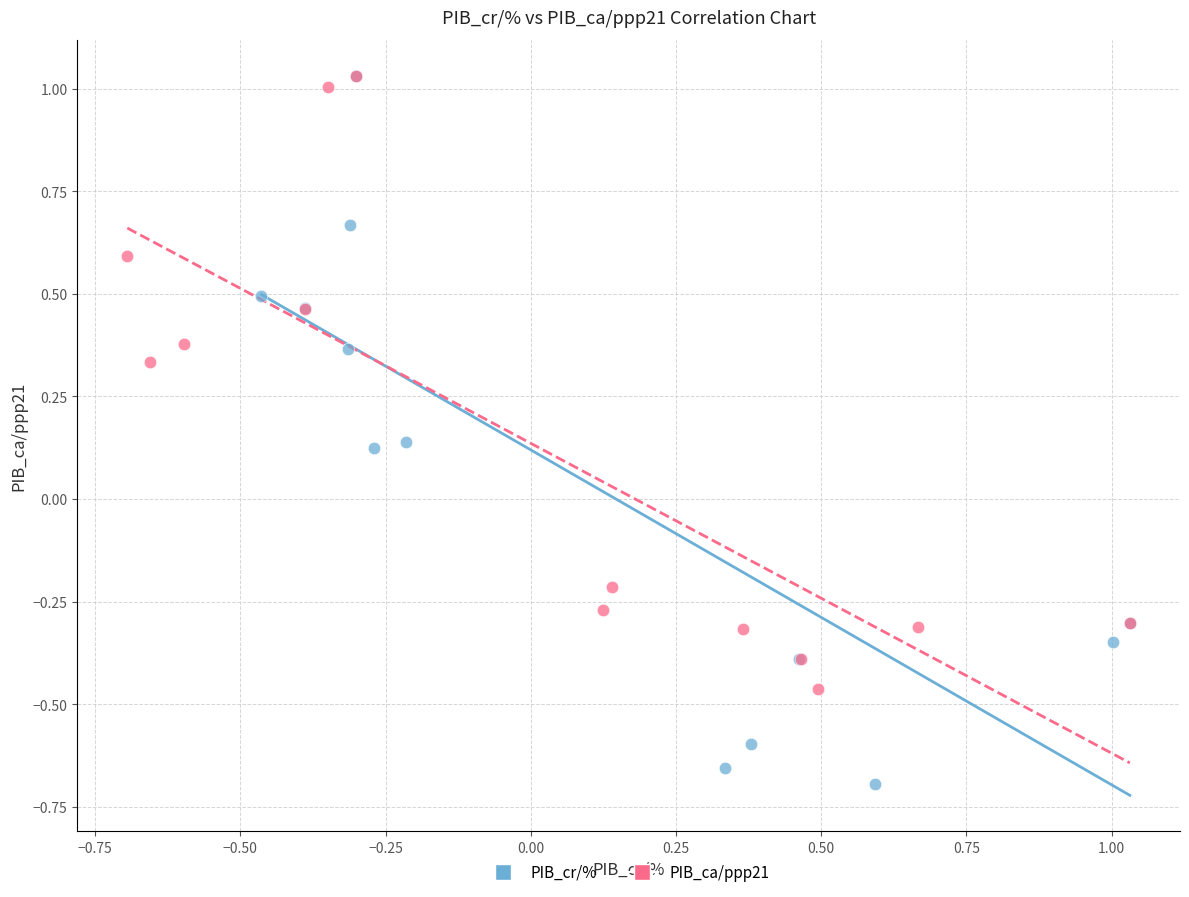

Which series reaches the minimum Y coordinate?

PIB_cr/%